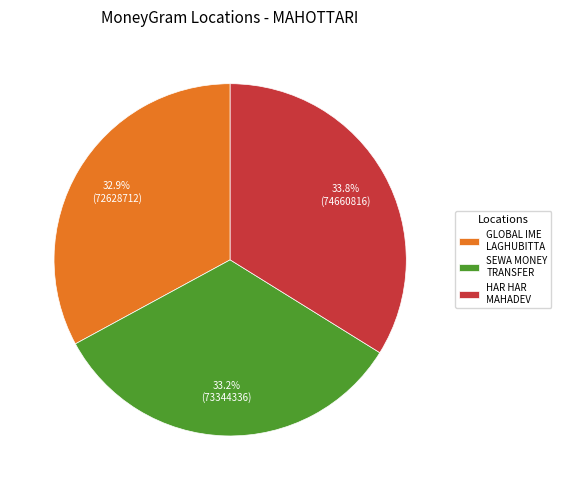

What percentage do HAR HAR MAHADEV and SEWA MONEY TRANSFER together represent?

67.1%